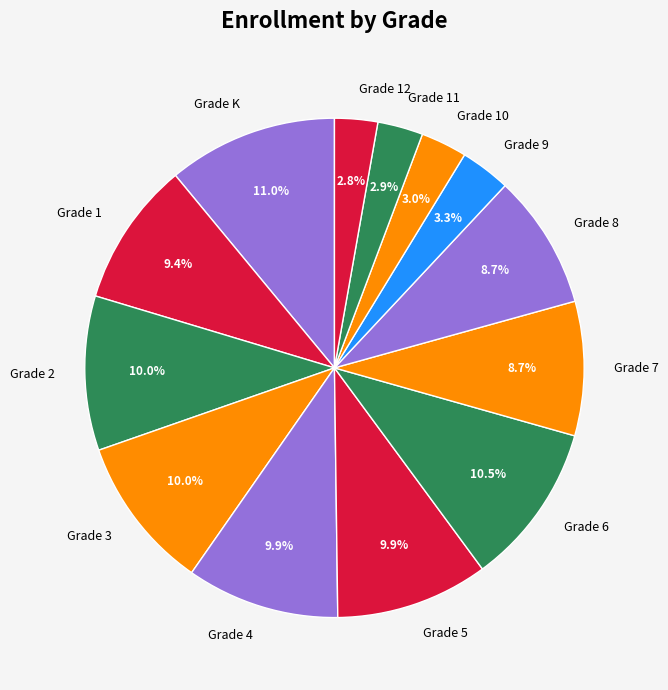

To the nearest percent, what percentage of the pie is Grade 4?

10%